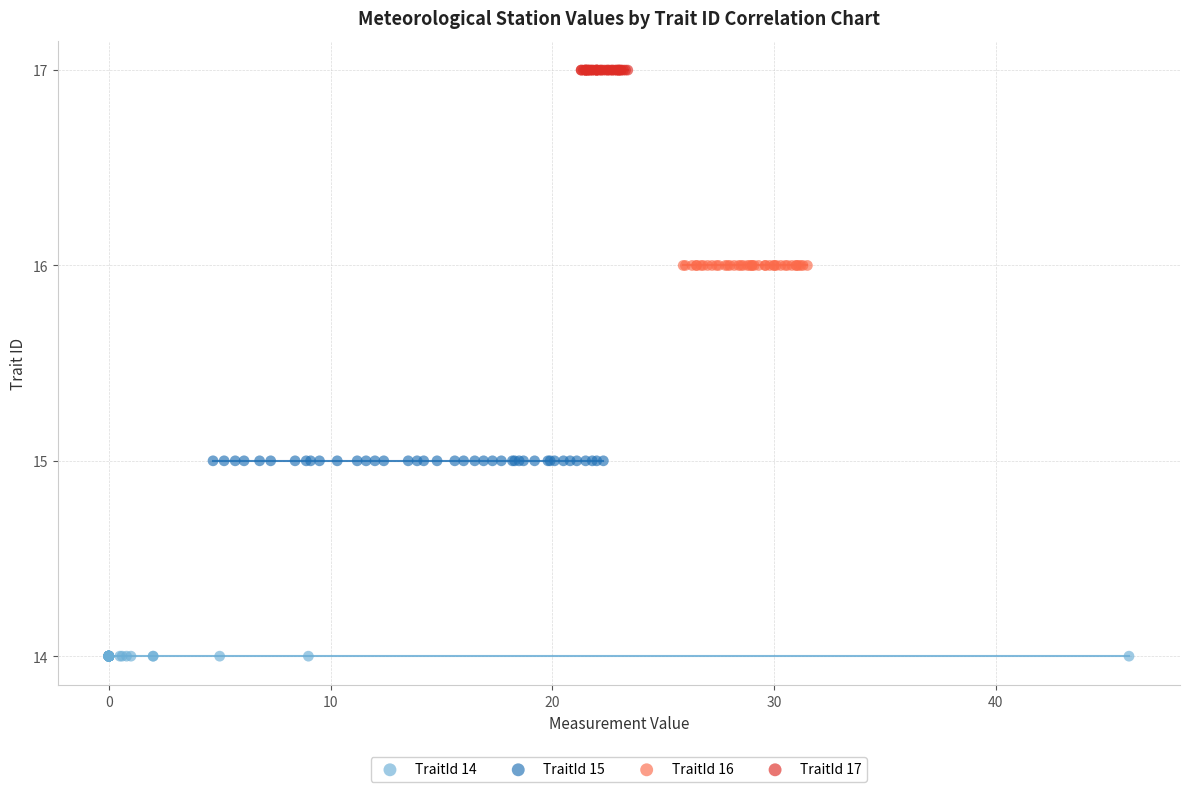

Which series contains the highest Y value?

TraitId 17